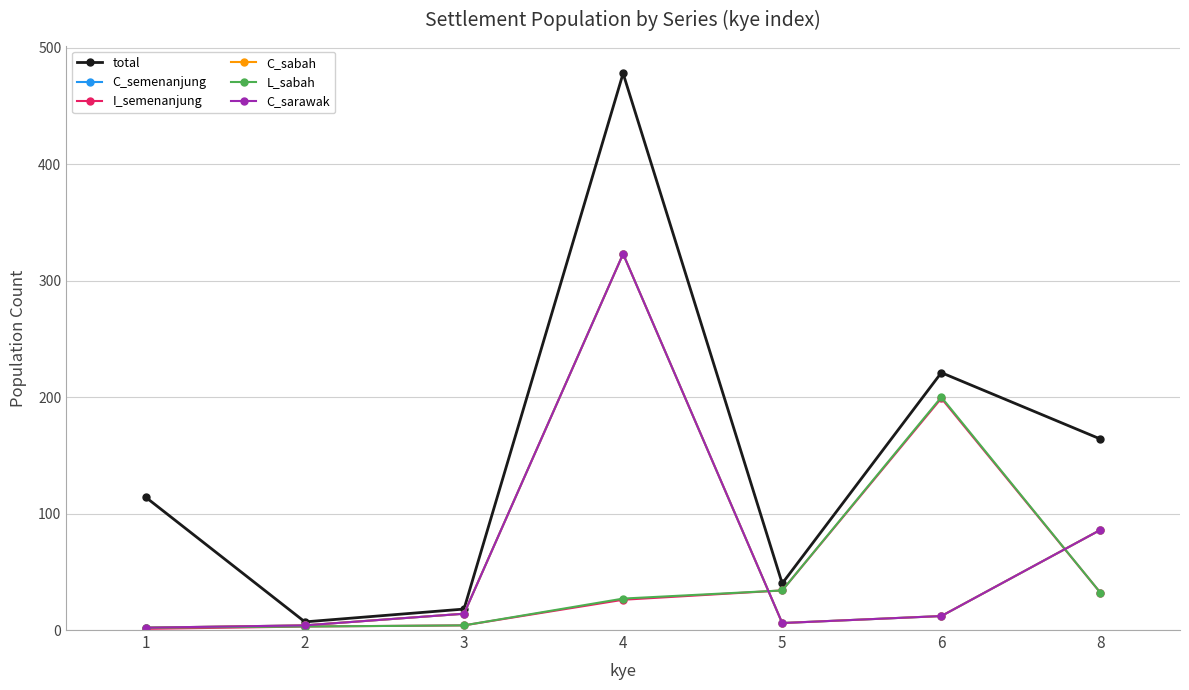

Does the chart have visible grid lines?

Yes